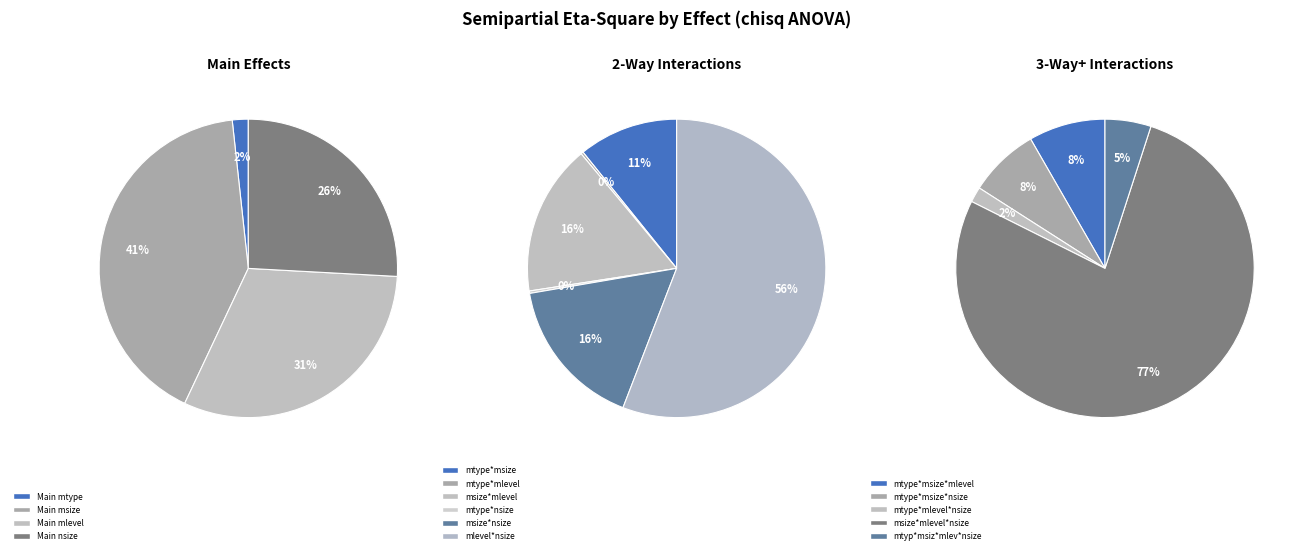

How many segments does this pie chart have?

15